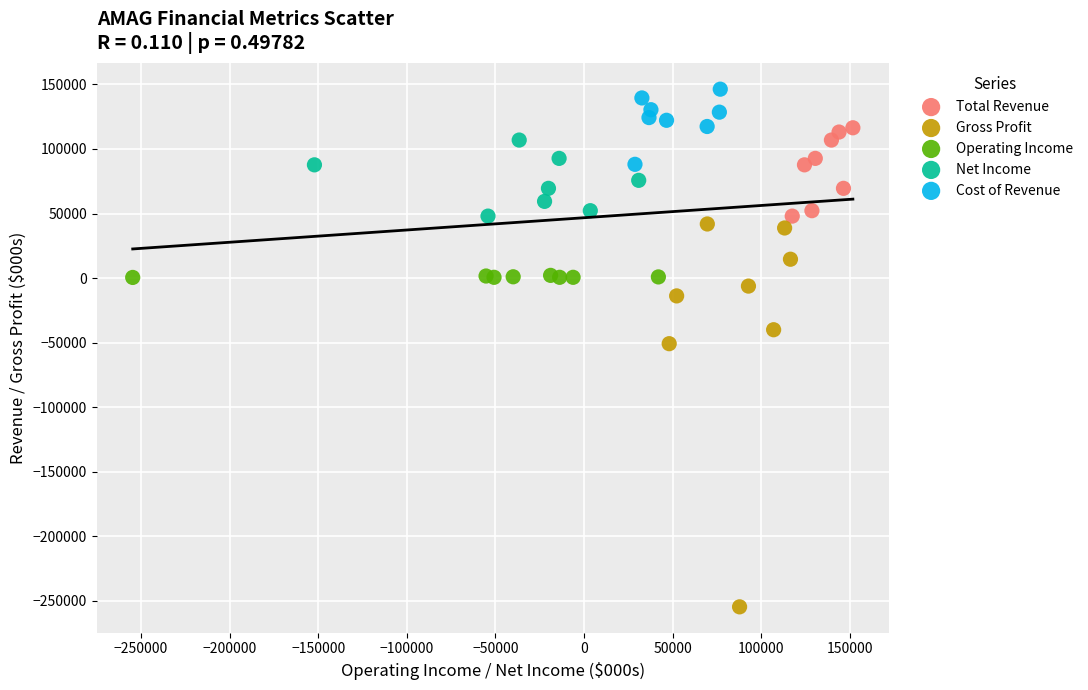

Which series reaches the minimum Y coordinate?

Gross Profit